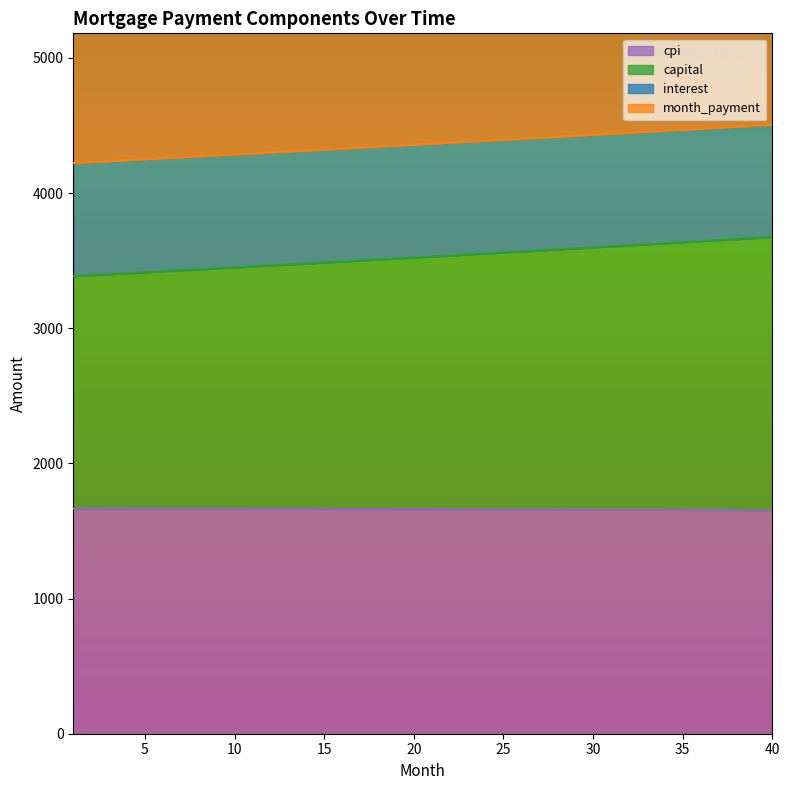

What is the sum of the capital values at 19 and 17?

7016.3